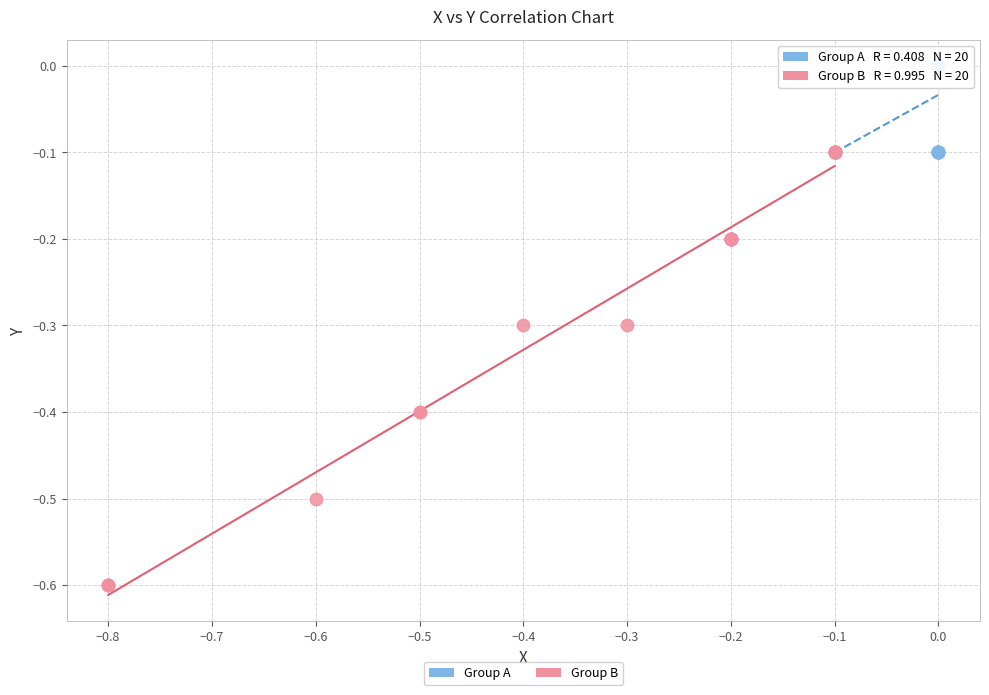

Which series has the widest spread of Y values?

Group B